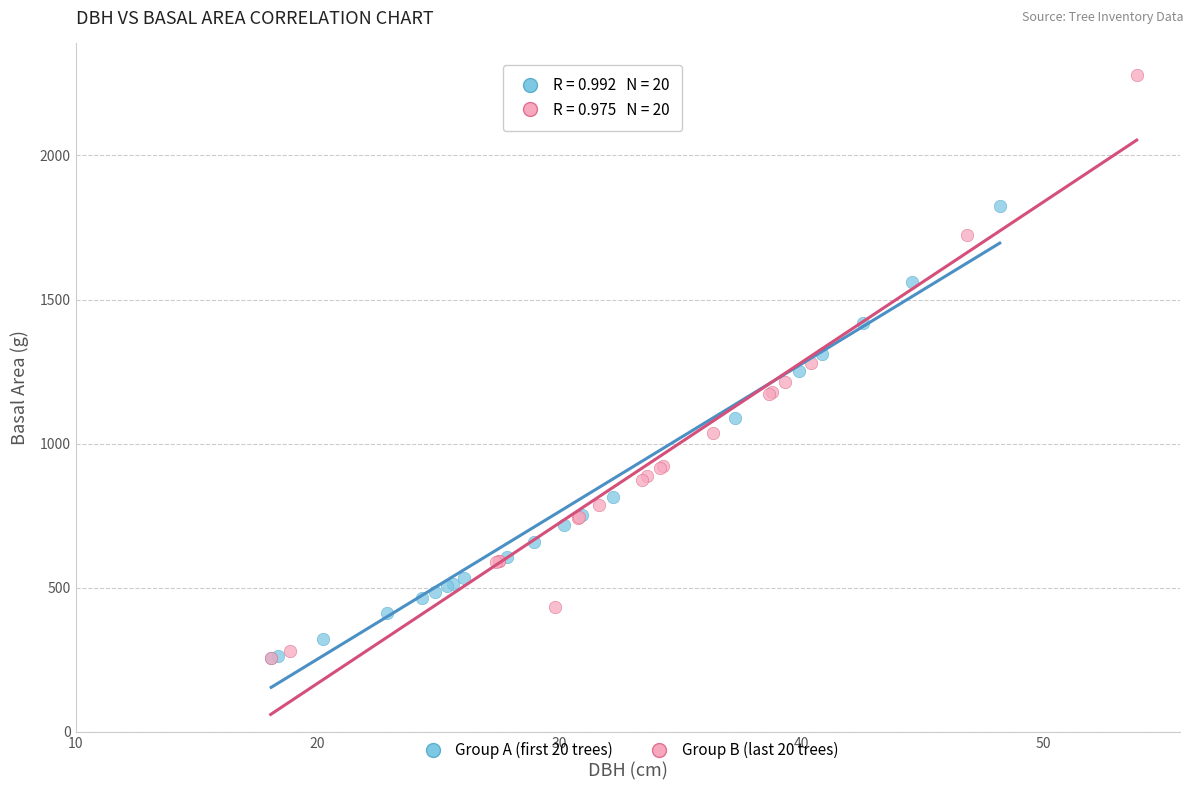

Which series reaches the maximum Y coordinate?

Group B (last 20 trees)